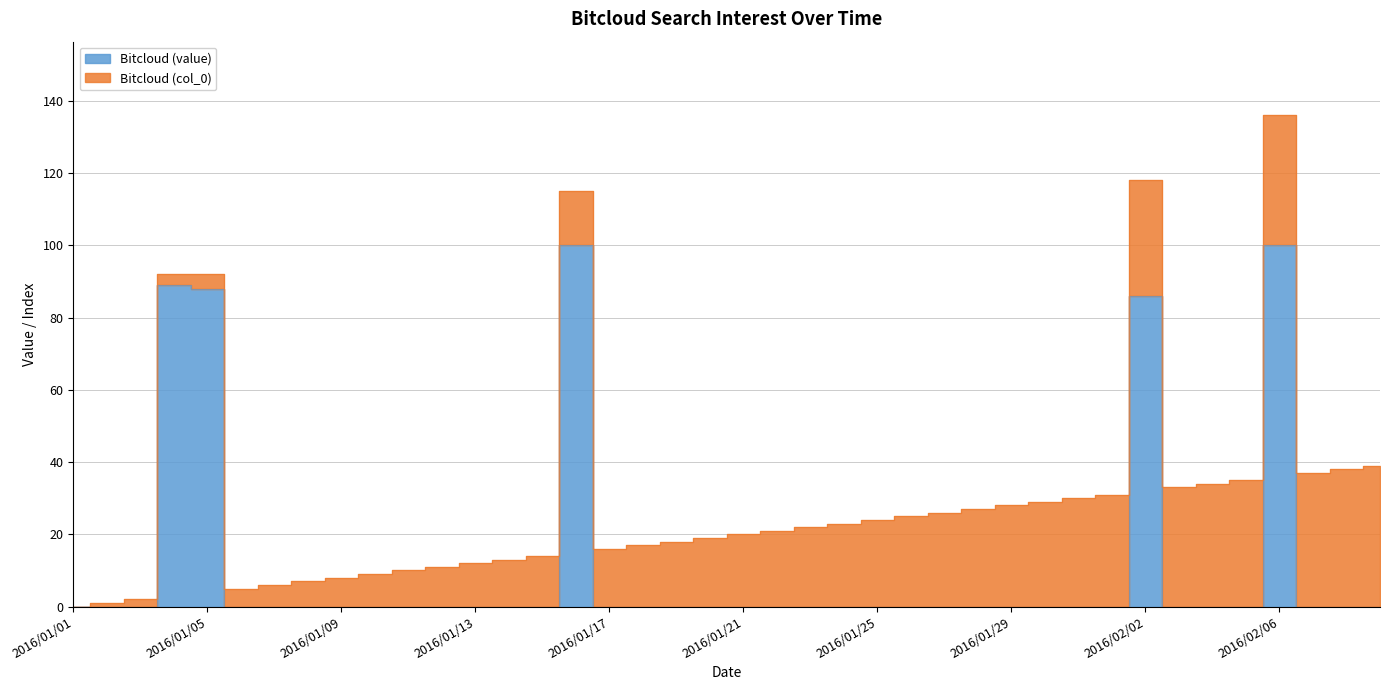

What is the difference between the values at 2016/01/19 and 2016/02/06?

100